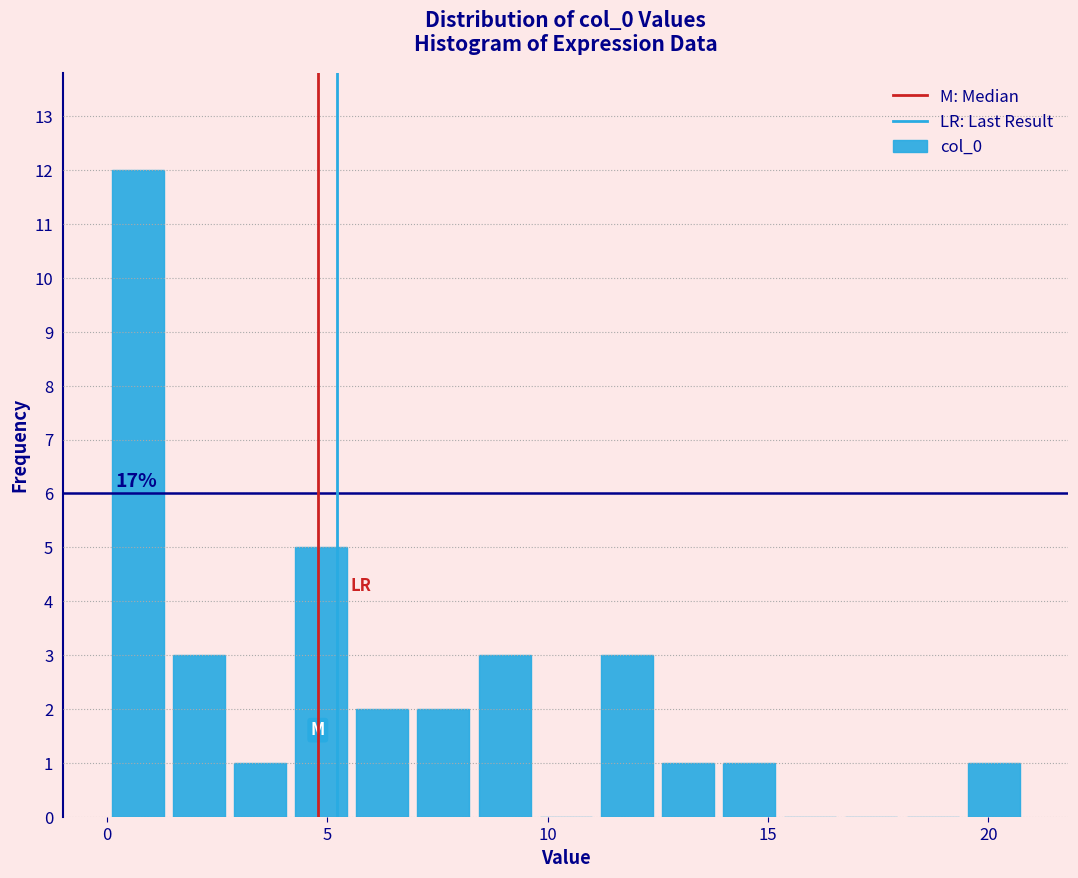

Around what value on the x-axis is the tallest bar? Give the approximate position of its centre, as read against the axis.

0.5